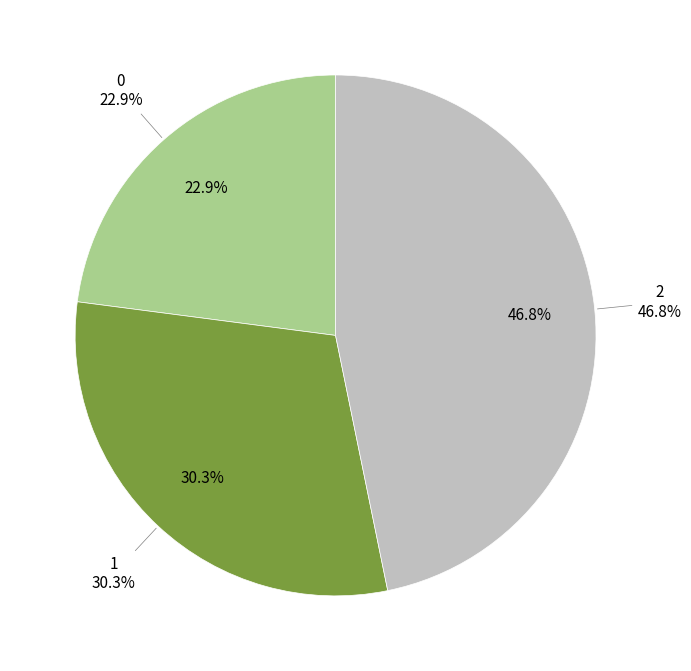

Is it true that 1 is 41% of the pie?

False